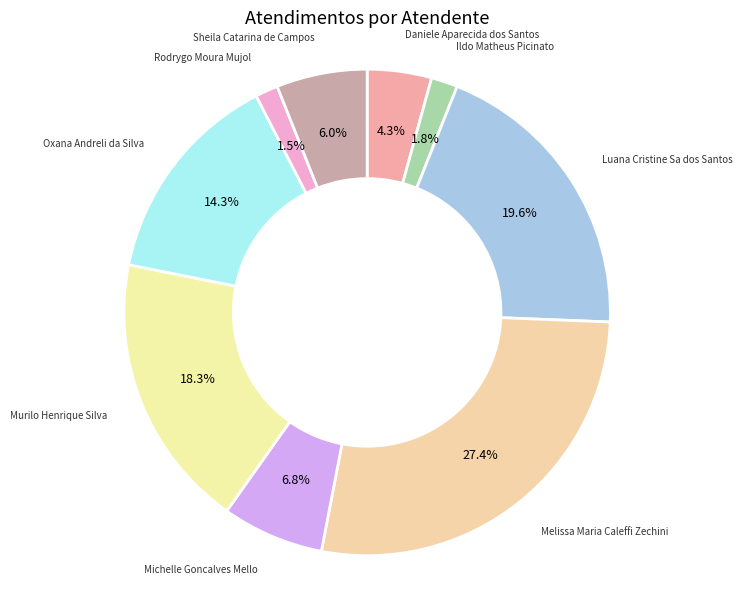

Between Rodrygo Moura Mujol and Michelle Goncalves Mello, which is larger?

Michelle Goncalves Mello